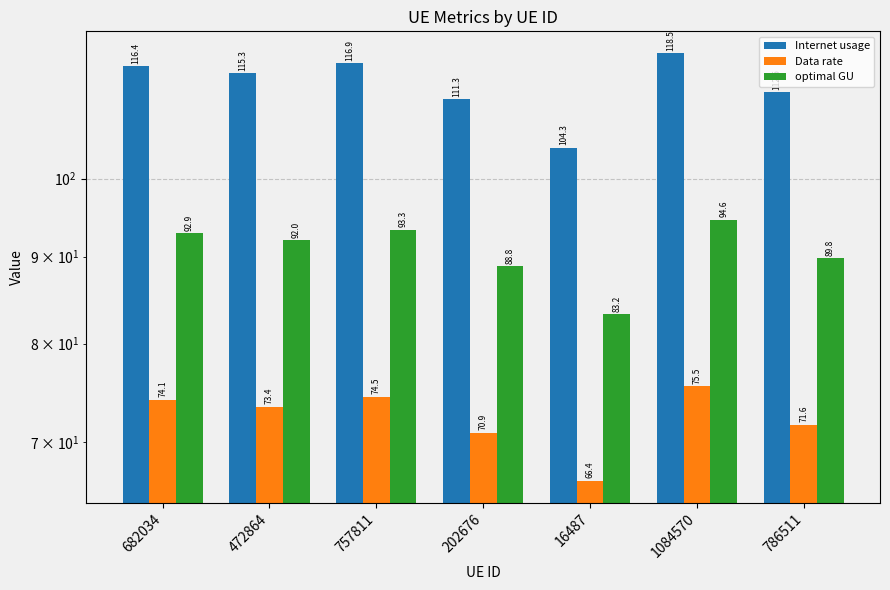

What is the label of the 4th bar from the right?

202676